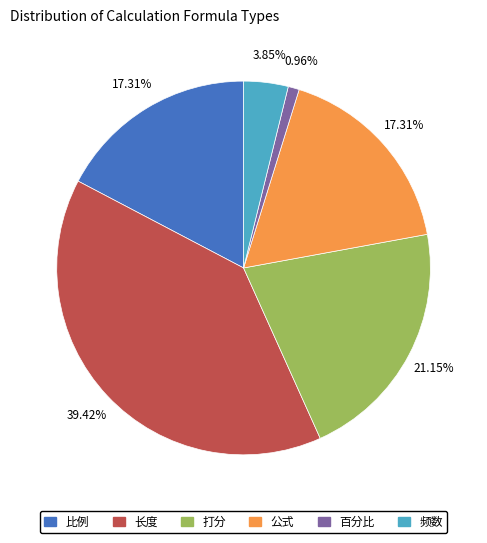

What percentage is NOT represented by 频数?

96.2%